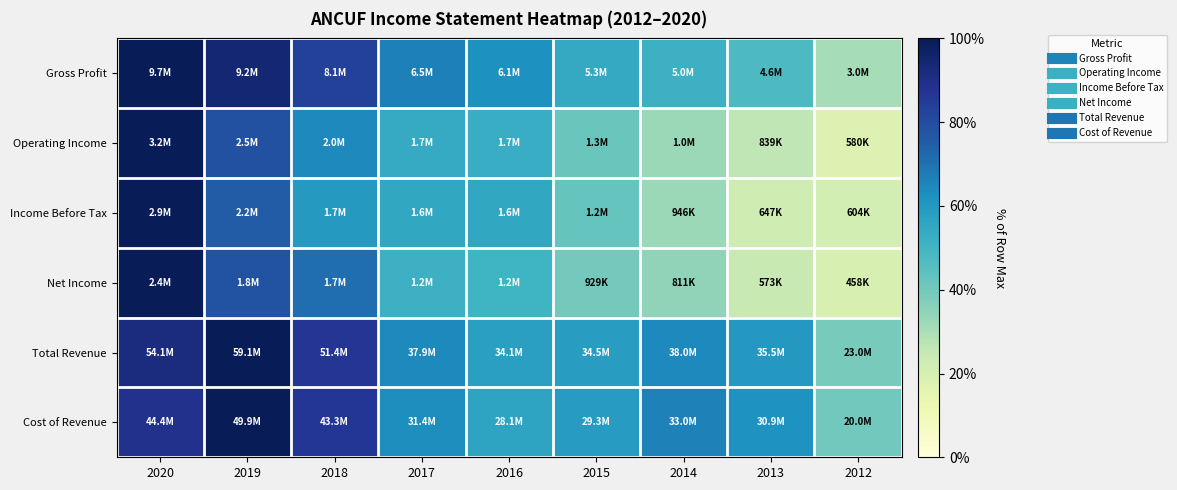

Between 2013 and 2020, which is larger?

2020